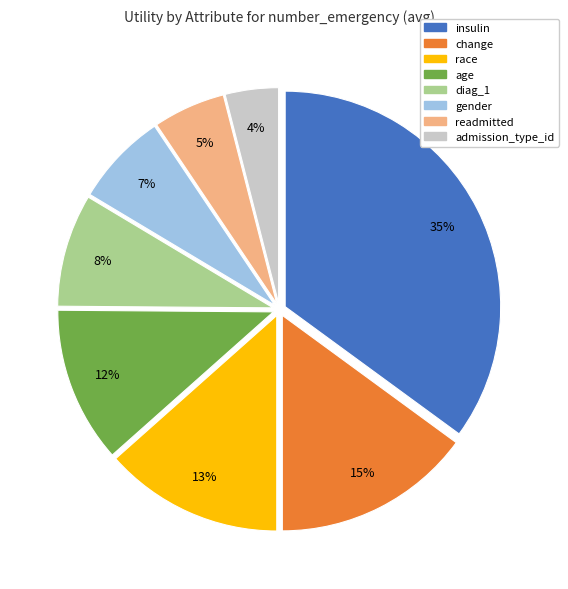

How many segments does this pie chart have?

8